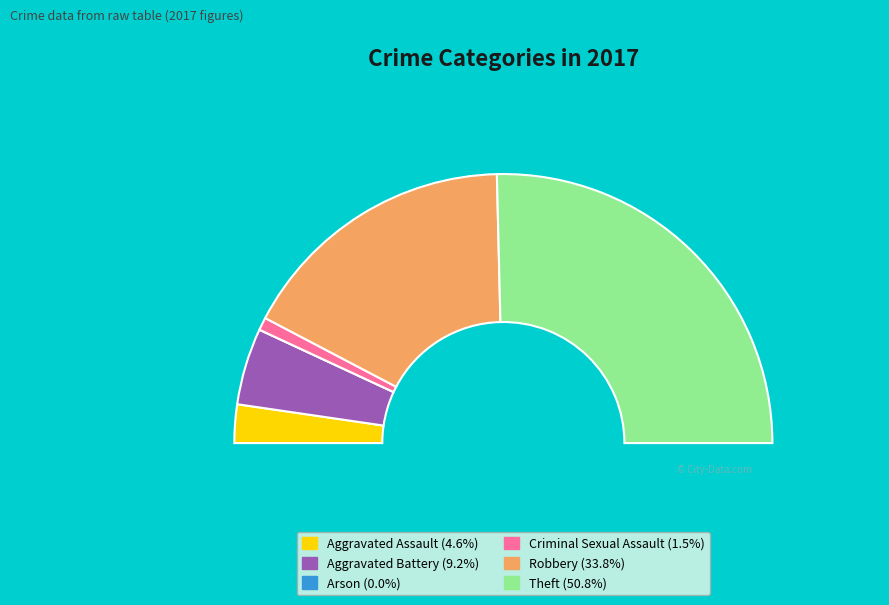

Is it true that Aggravated Battery is 9% of the pie?

True